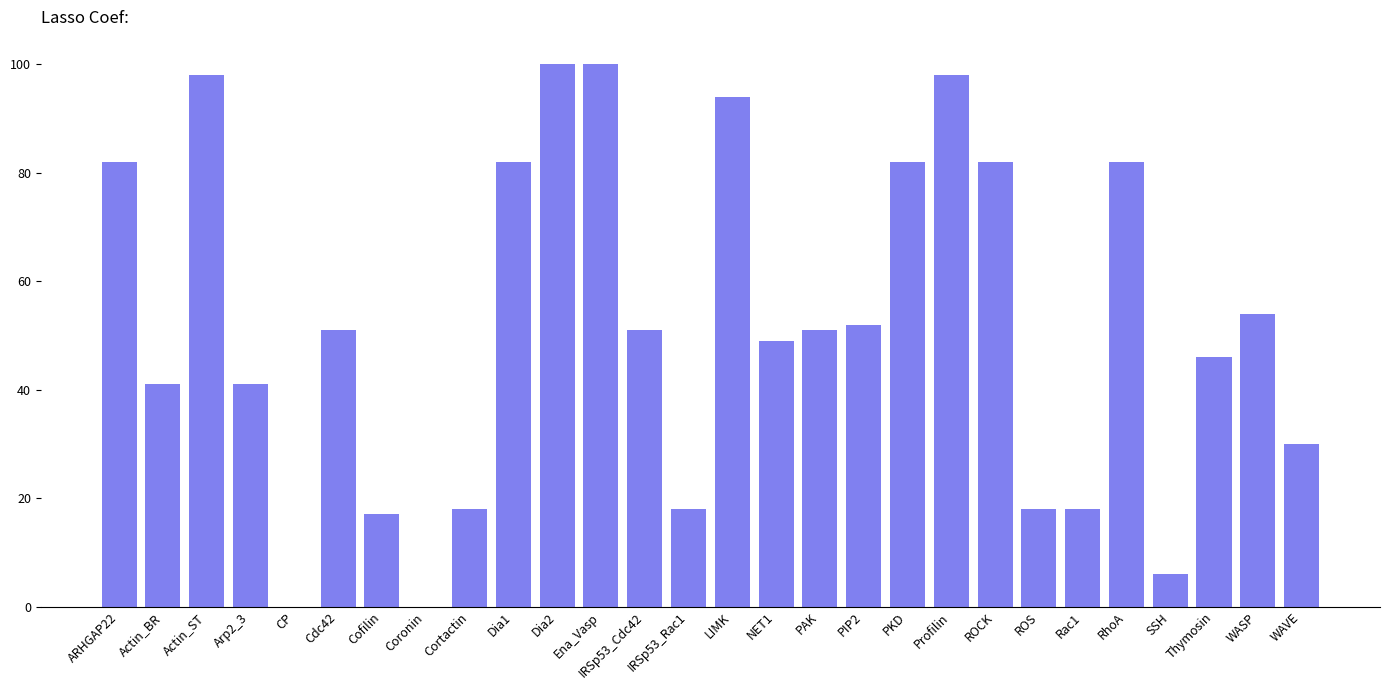

Reading left to right, transcribe all the data shown in this chart.

ARHGAP22=82	Actin_BR=41	Actin_ST=98	Arp2_3=41	CP=0	Cdc42=51	Cofilin=17	Coronin=0	Cortactin=18	Dia1=82	Dia2=100	Ena_Vasp=100	IRSp53_Cdc42=51	IRSp53_Rac1=18	LIMK=94	NET1=49	PAK=51	PIP2=52	PKD=82	Profilin=98	ROCK=82	ROS=18	Rac1=18	RhoA=82	SSH=6	Thymosin=46	WASP=54	WAVE=30